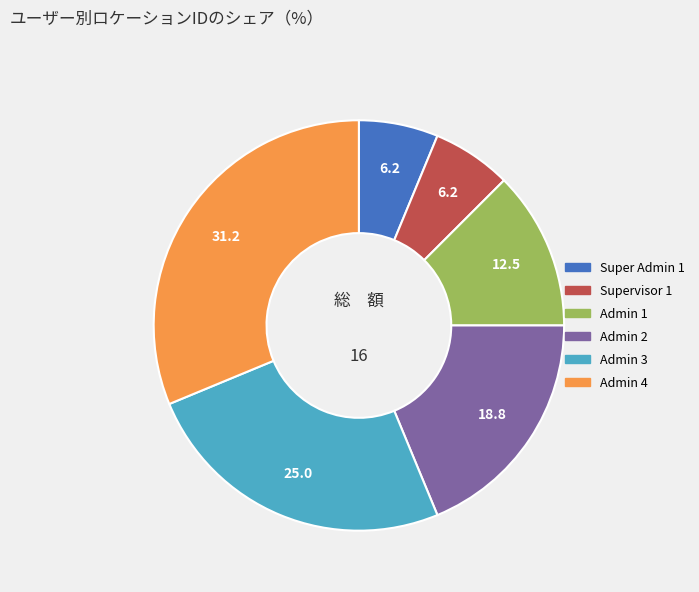

How many segments does this pie chart have?

6